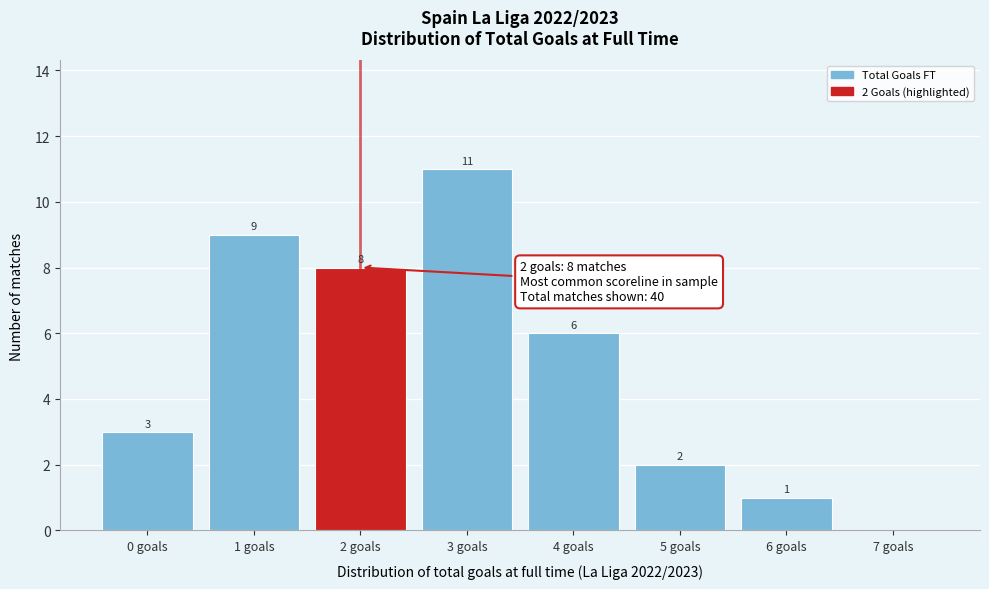

Reading left to right, what are all the values shown in this chart?

0 goals=3	1 goals=9	2 goals=8	3 goals=11	4 goals=6	5 goals=2	6 goals=1	7 goals=0